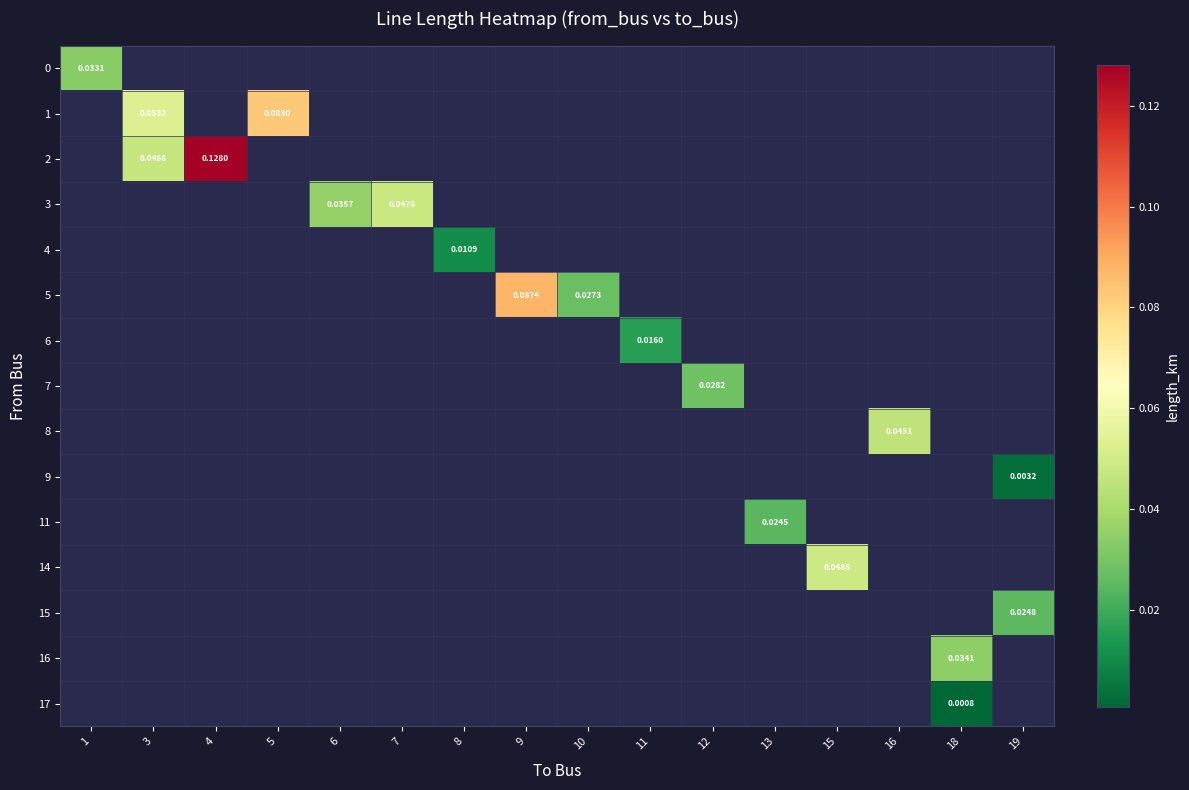

Which has a higher value, 11 or 4?

4